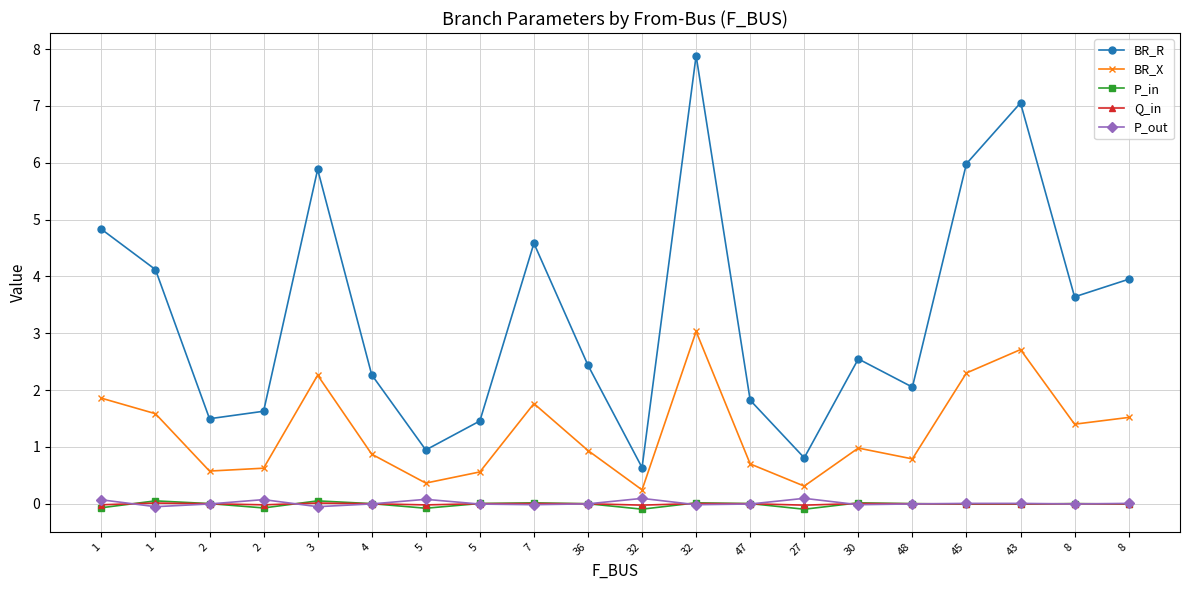

What is the average value of the BR_R series?

3.3